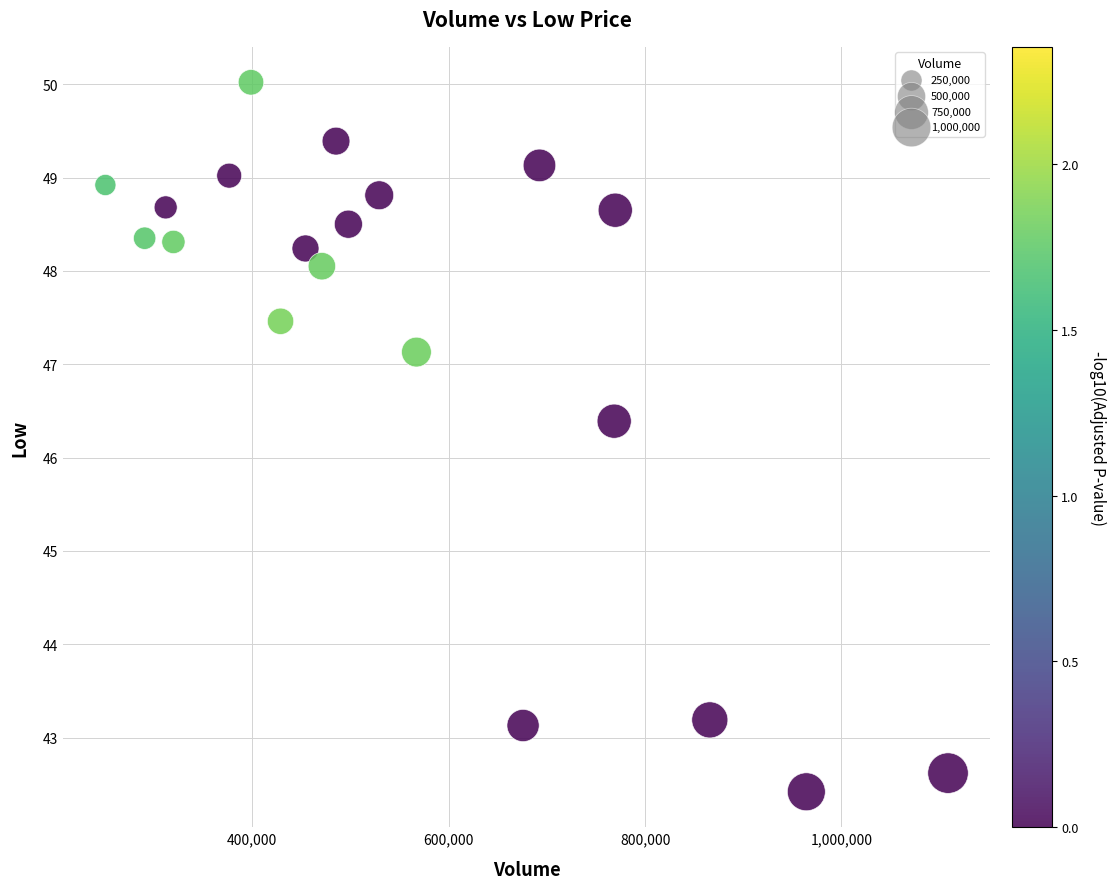

What is the range of X values (max minus min)?

858200.0